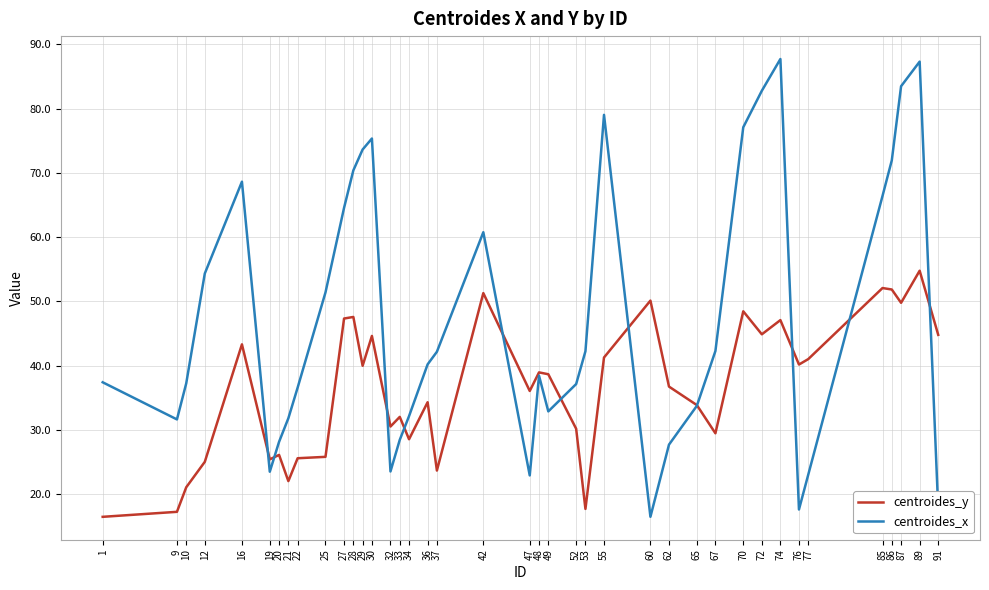

Which series has the widest spread of values?

centroides_x